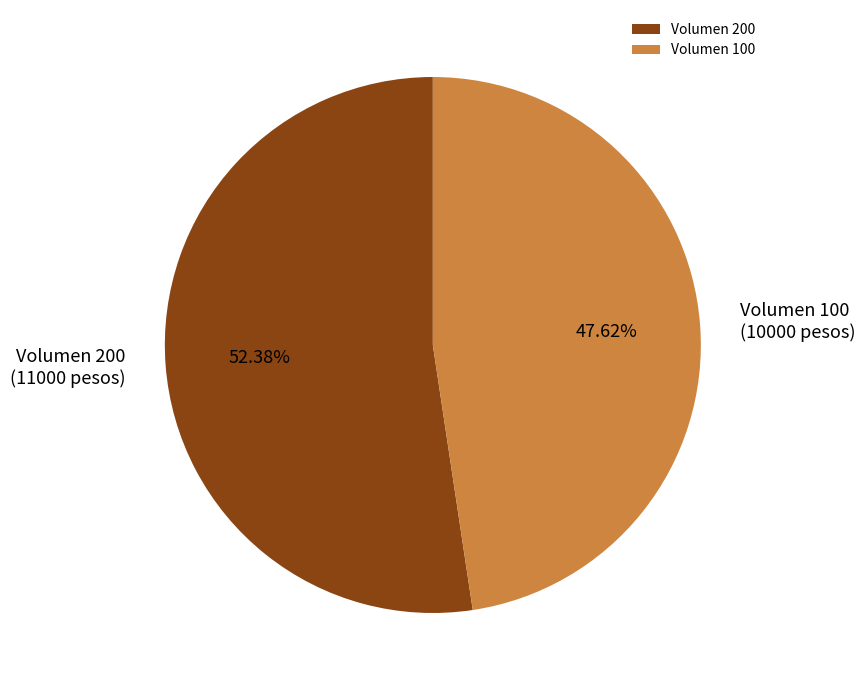

What is the ratio of the value at Volumen 200 to the value at Volumen 100?

1.1